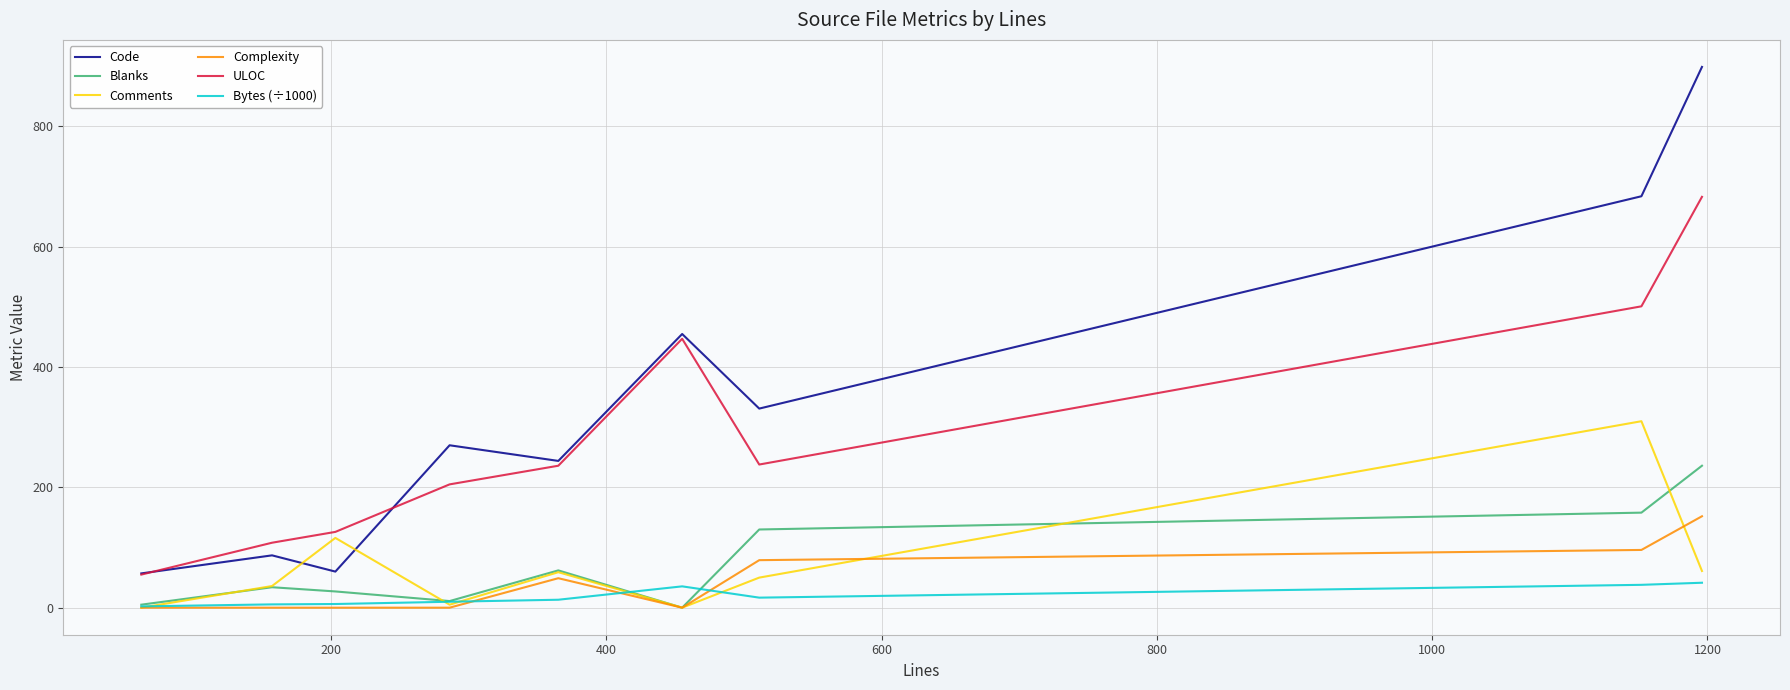

Which series has the largest total across all categories?

Code